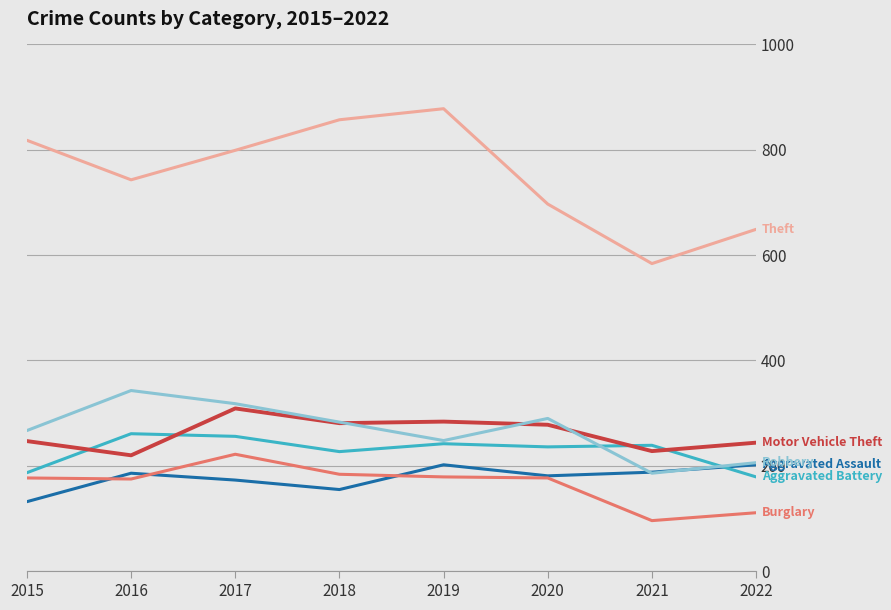

What is the greatest value displayed?

878